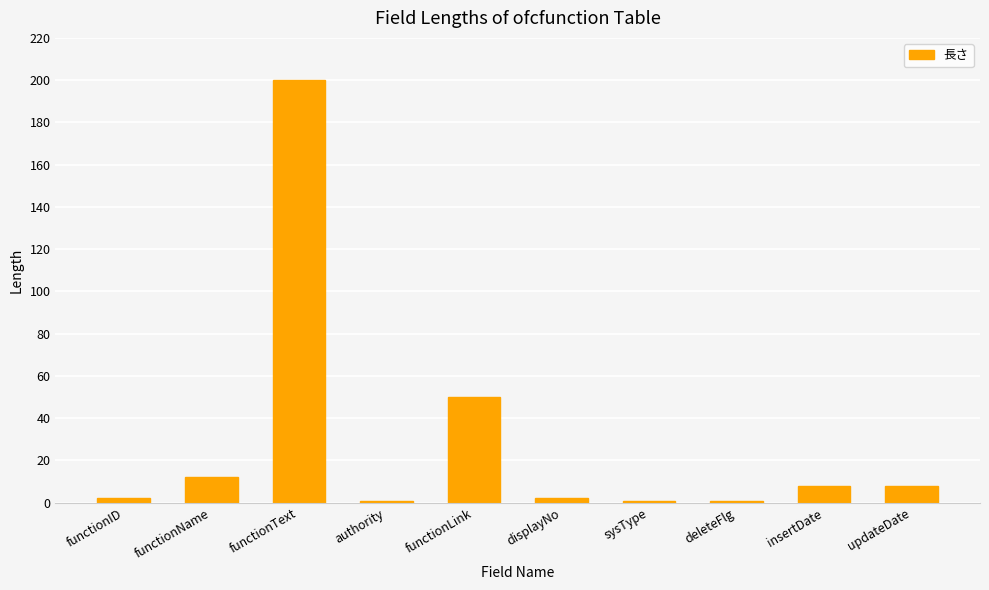

What is the greatest value displayed?

200